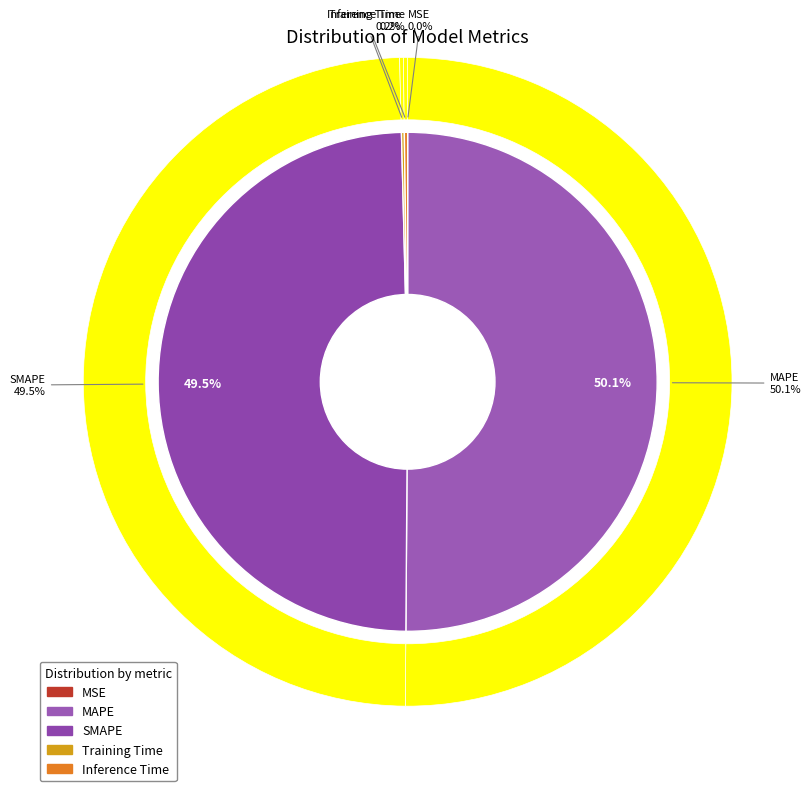

True or false: MAPE accounts for 50% of the total.

True